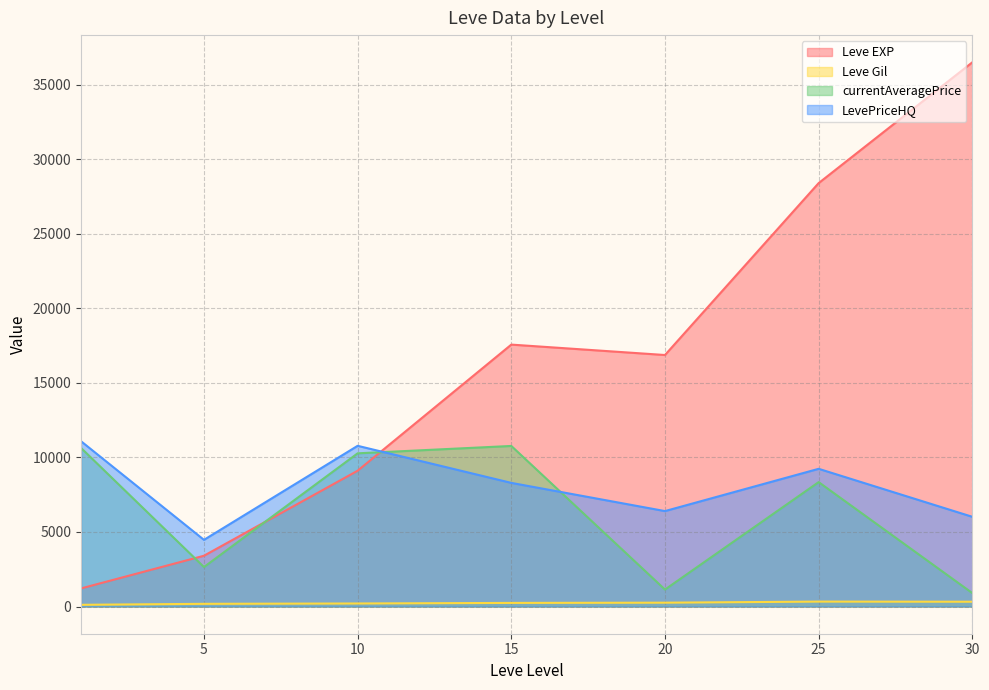

What is the difference between the highest and lowest values at 25?

28063.7